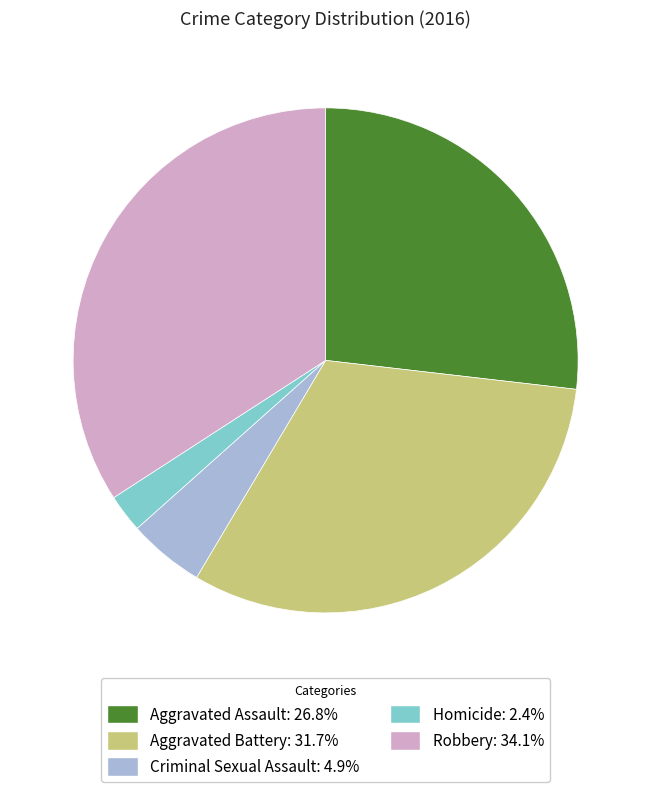

Combined, do Aggravated Assault: 26.8% and Homicide: 2.4% account for over 50%?

No